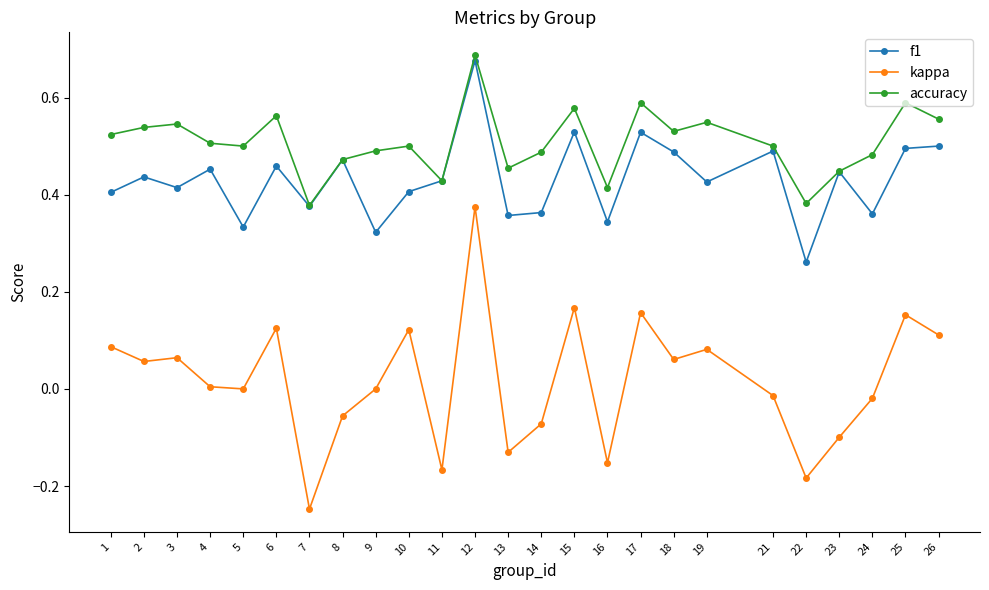

Rank the series at 18 from highest to lowest value.

accuracy, f1, kappa